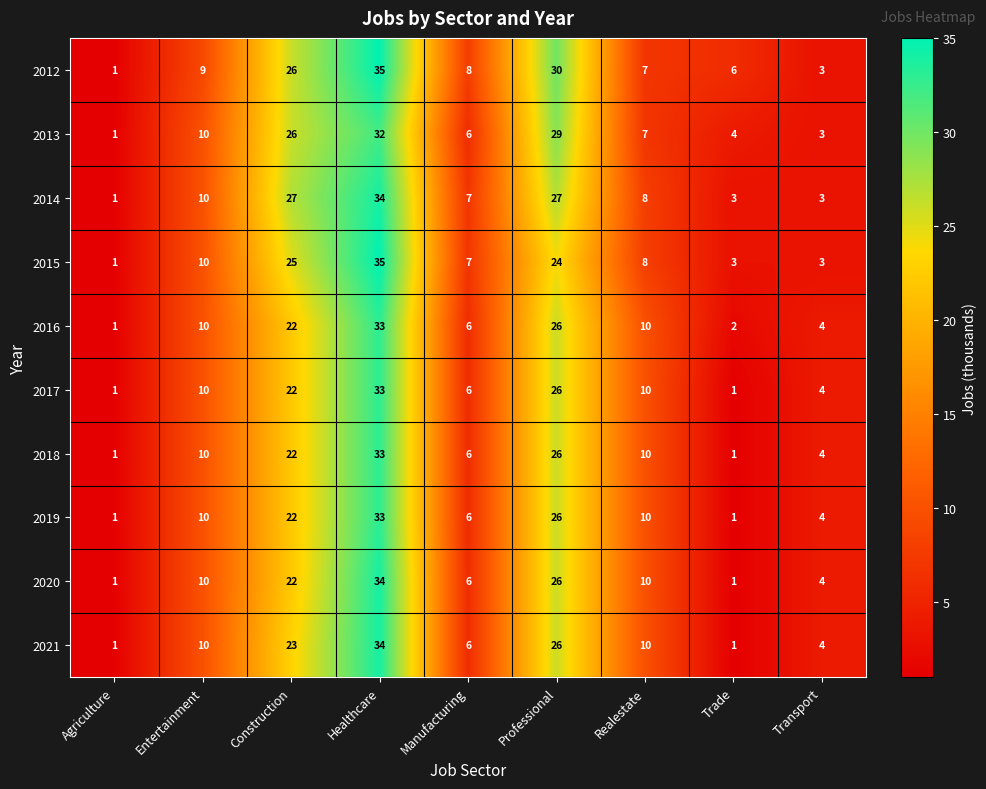

At which label is 2015 closest to 18?

Professional